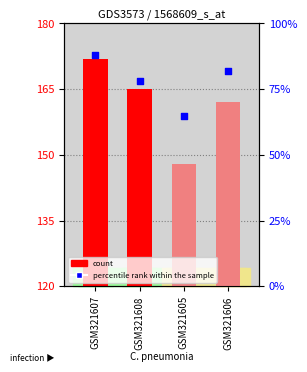

At which category is the sum across all series the highest?

GSM321607